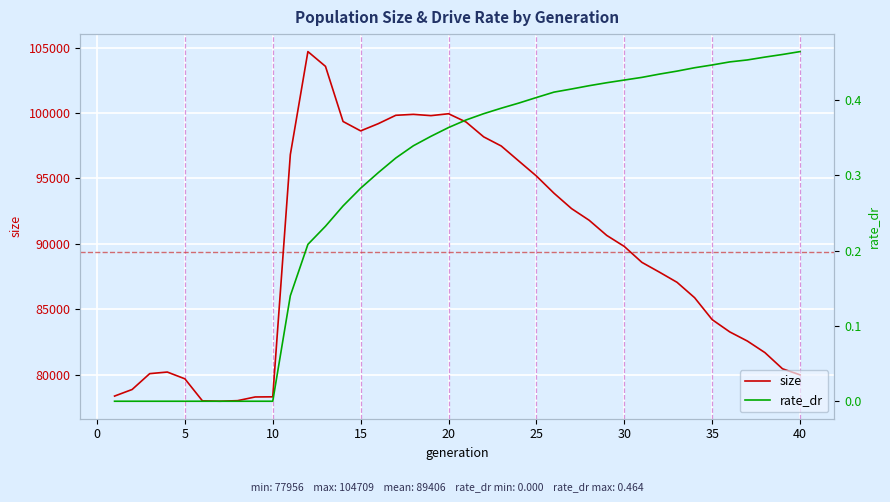

What is the lowest value of the size series?

77956